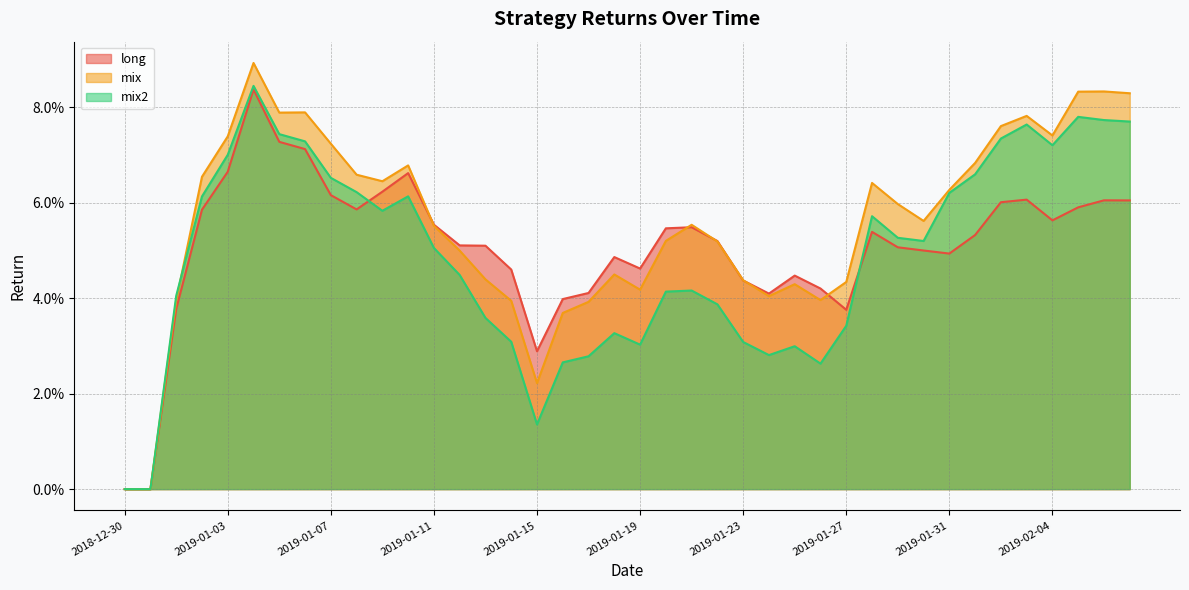

Which series changed the most between 2019-01-03 and 2019-01-10?

mix2